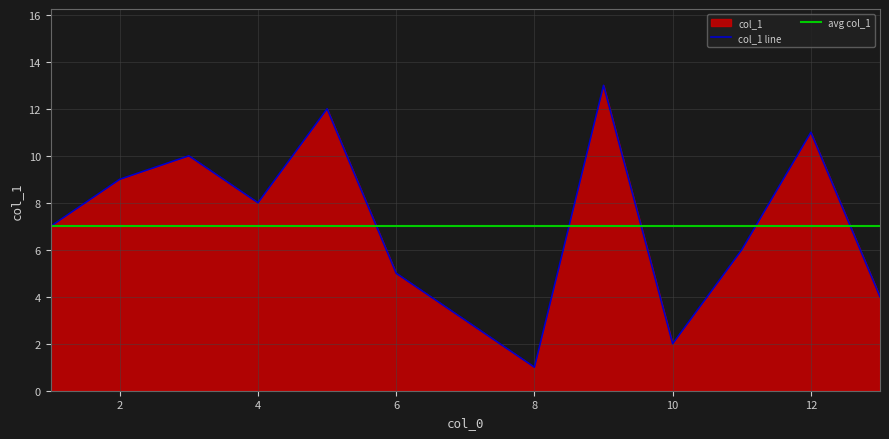

At which category does the chart reach its peak across all series?

9